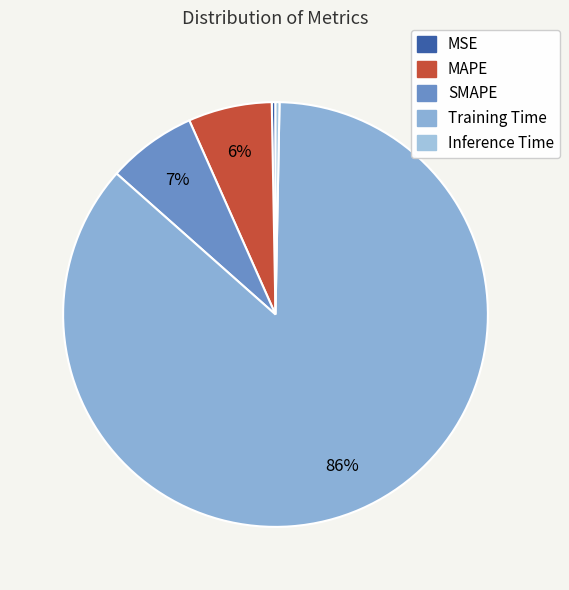

Count the number of slices in the pie.

5